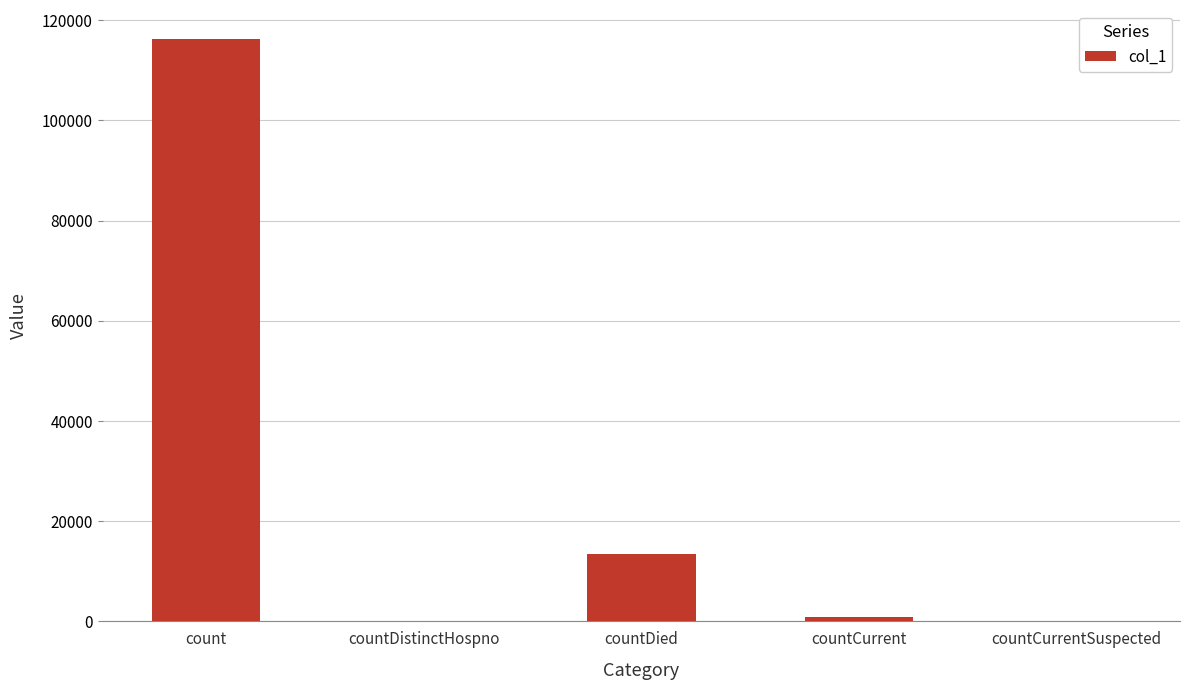

Is it true that the value at countDied is 13439?

True